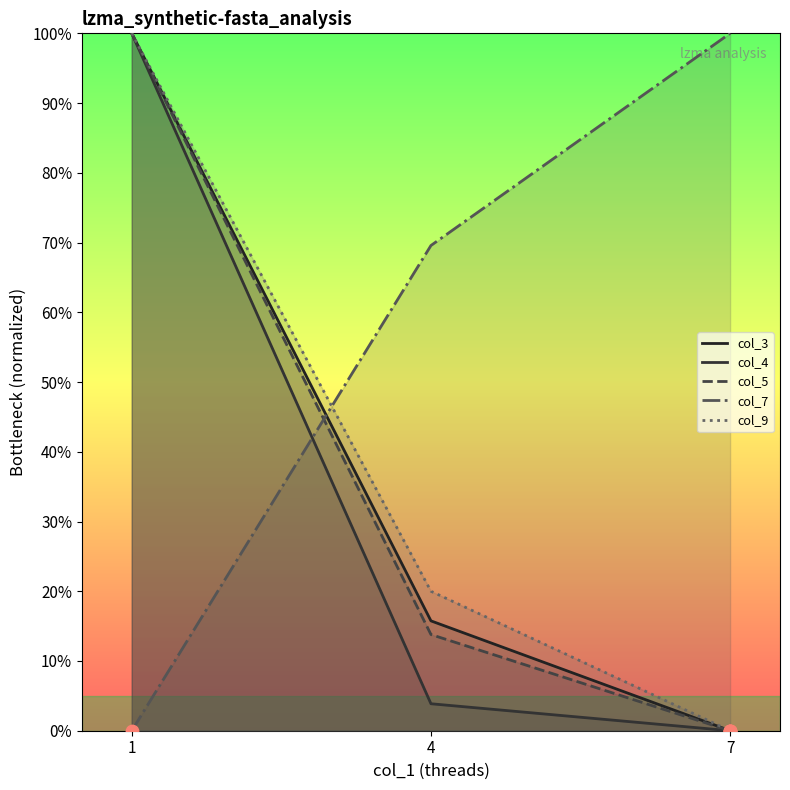

At which category is the sum across all series the highest?

1